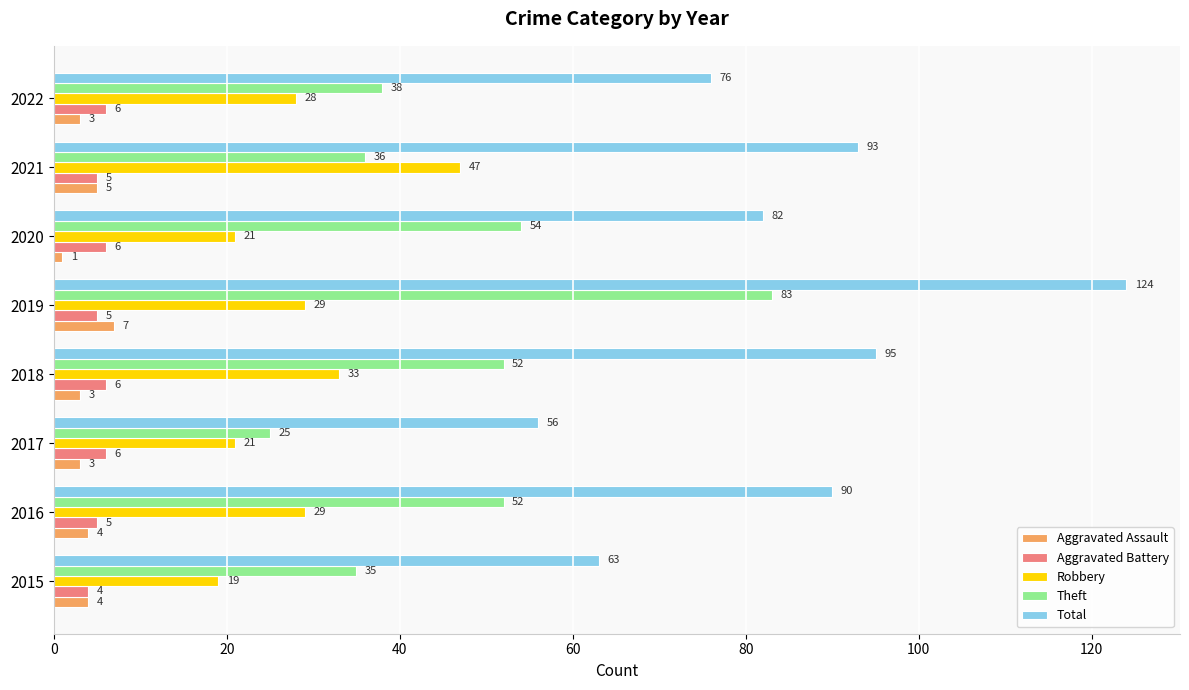

What is the maximum value shown in the chart?

124